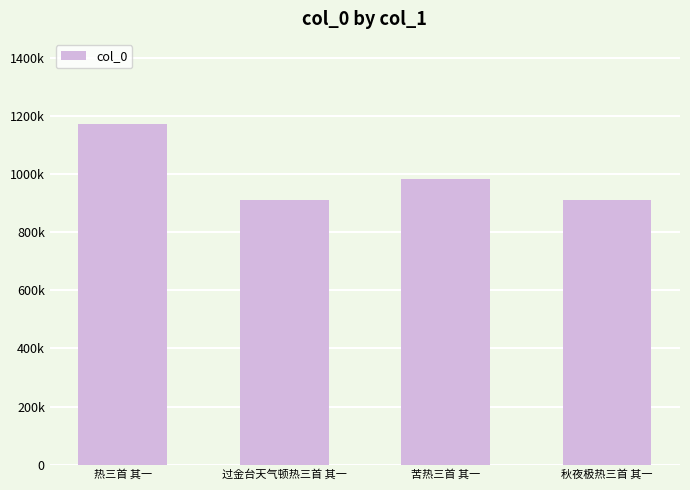

Reading right to left, extract all data points from this chart.

913117	984935	912577	1173213